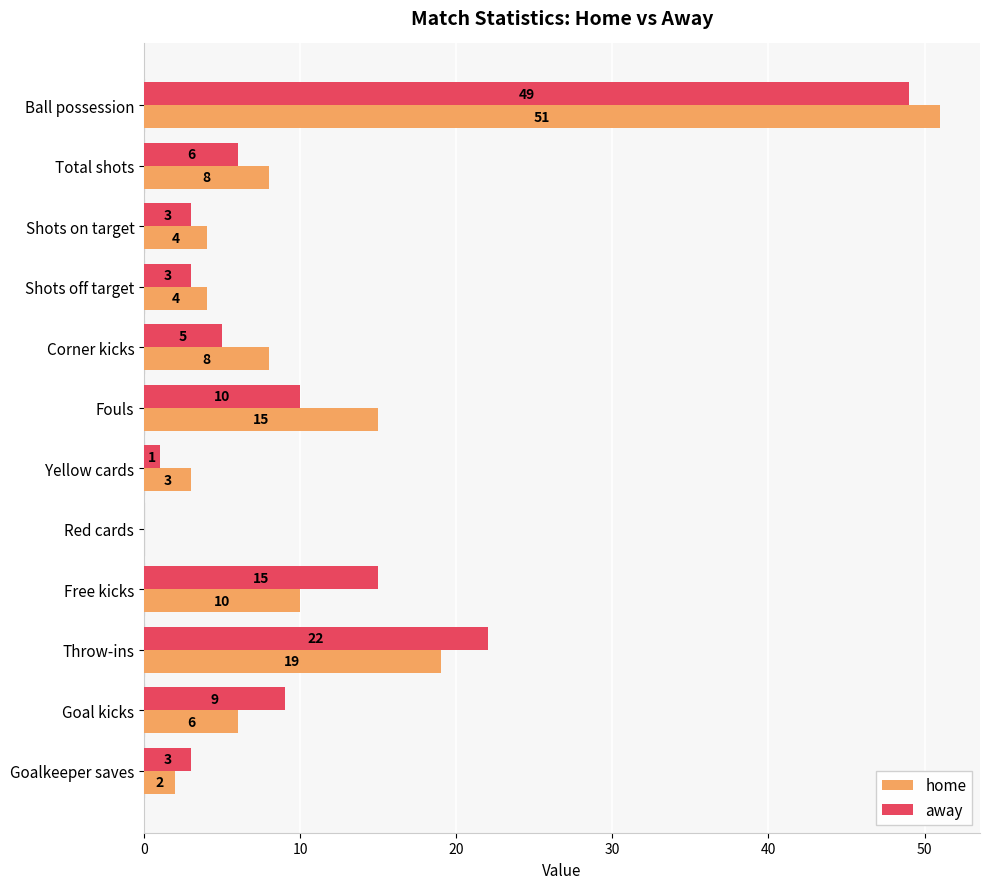

What is the approximate value of home at Shots off target, to the nearest 5?

5